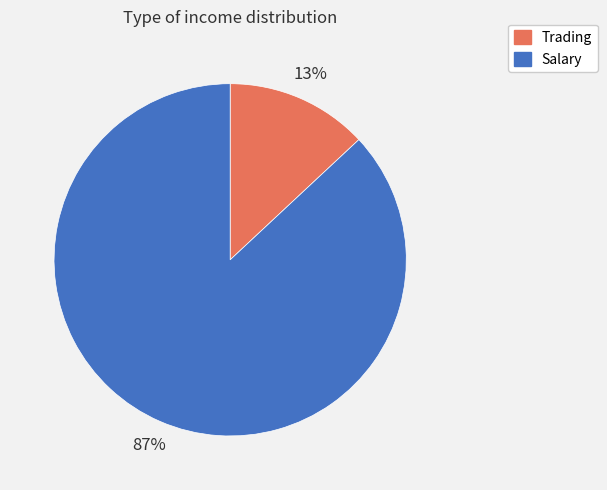

How many slices are in this pie chart?

2